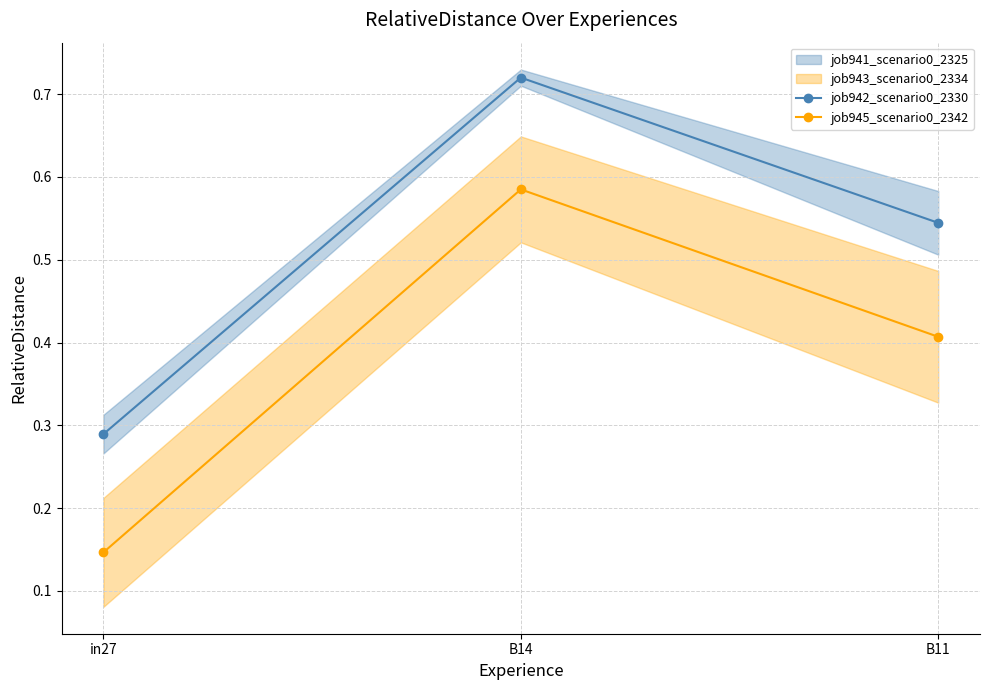

At B11, list the series in order from largest to smallest.

job942_scenario0_2330, job945_scenario0_2342